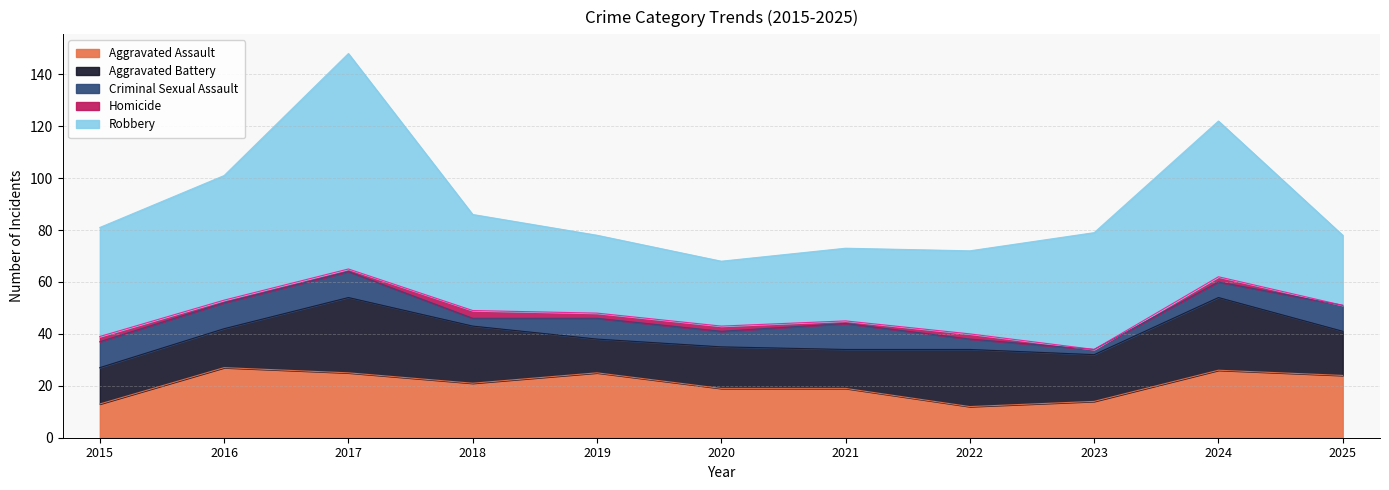

What are all the series names shown in the legend?

Aggravated Assault, Aggravated Battery, Criminal Sexual Assault, Homicide, Robbery